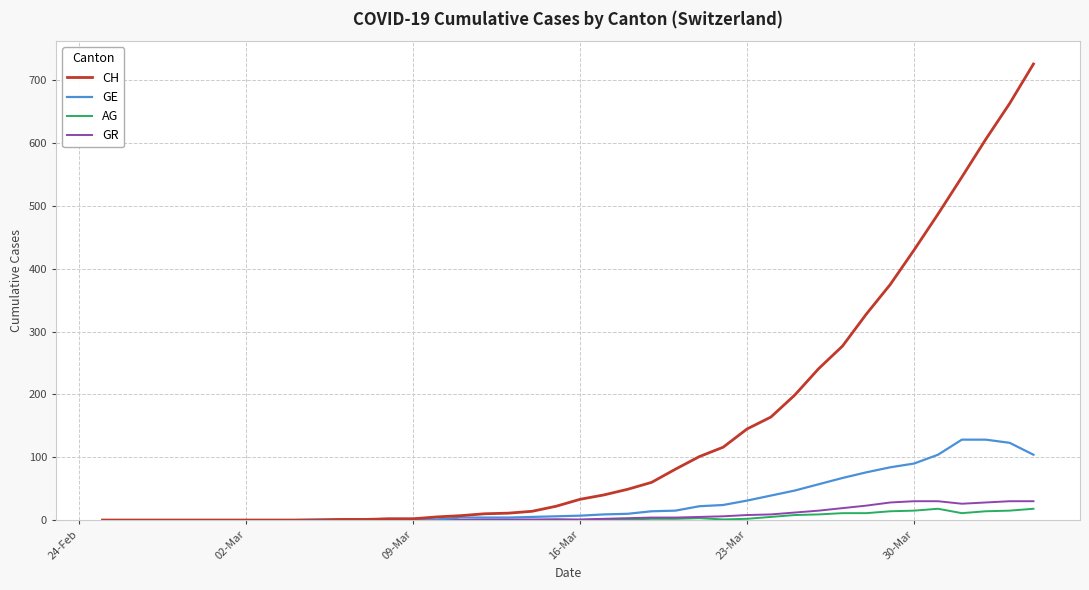

What is the average value of the CH series?

144